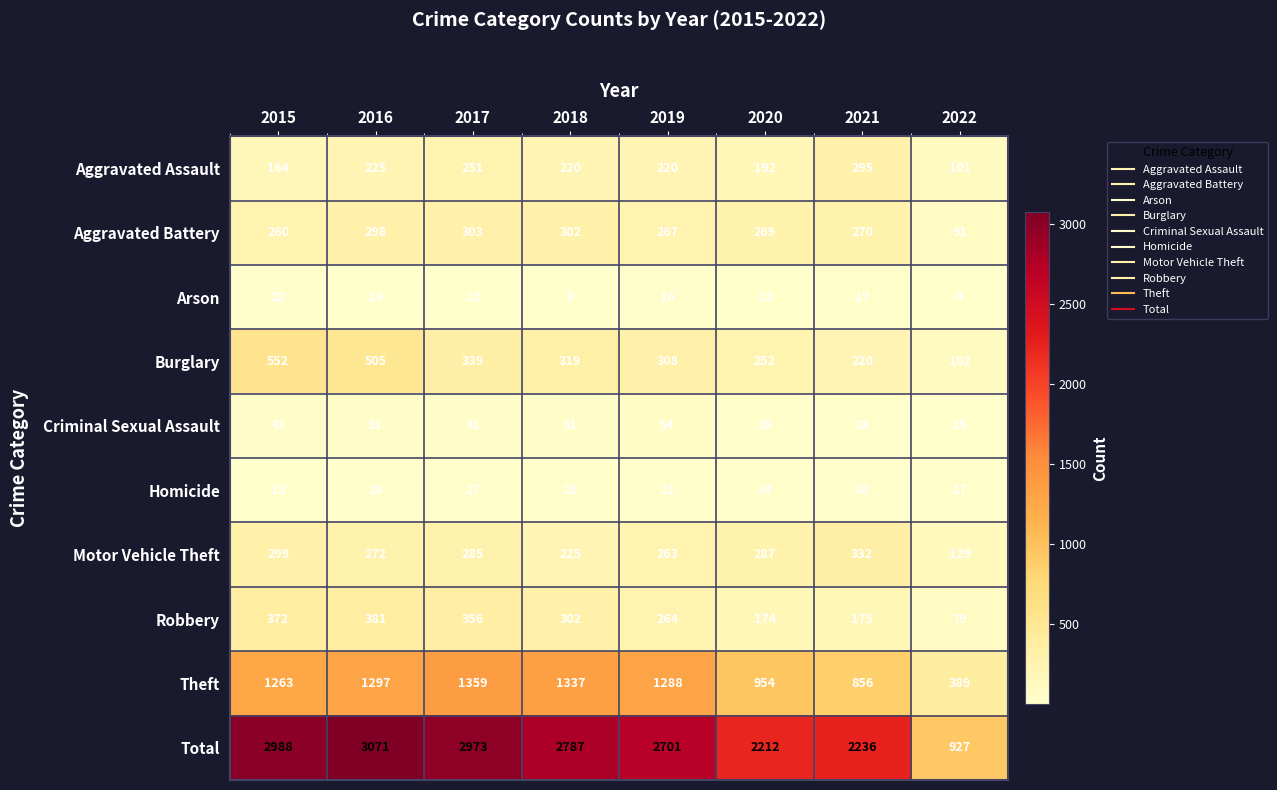

What is the total value across all series at 2016?

6142